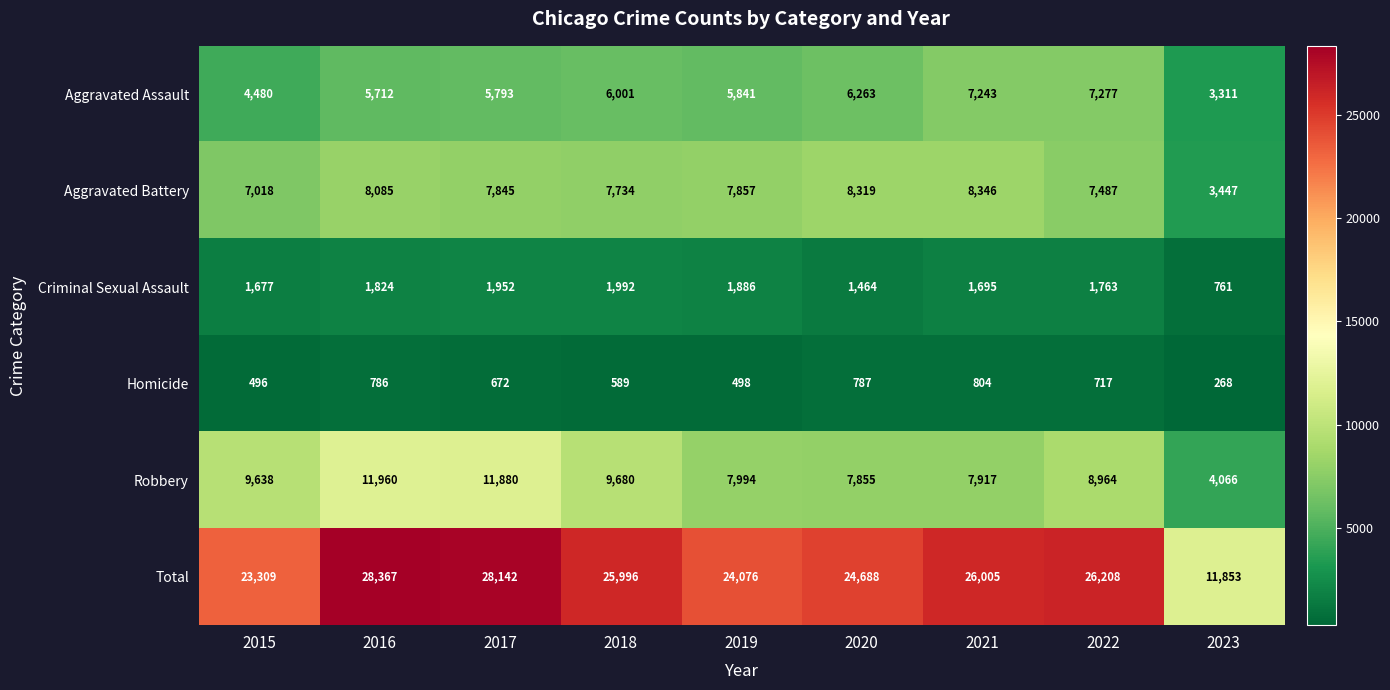

At how many categories does at least one series exceed 9125?

9